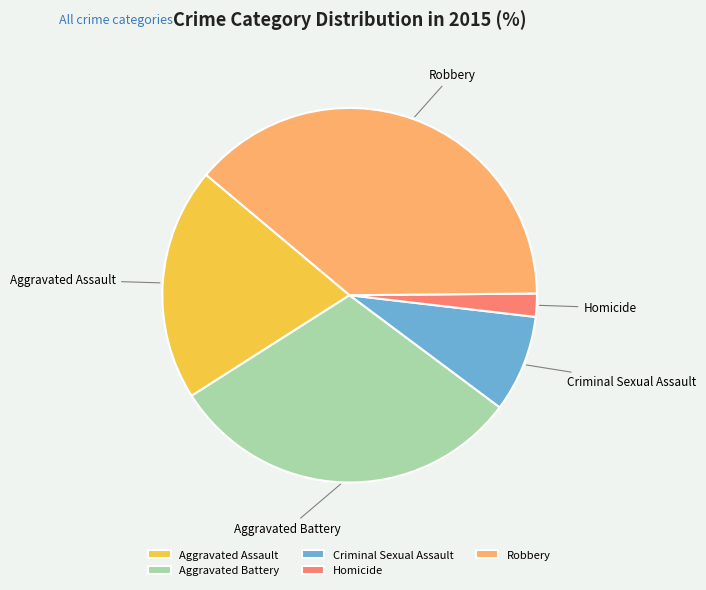

Is the sum of Aggravated Battery and Robbery greater than half?

Yes